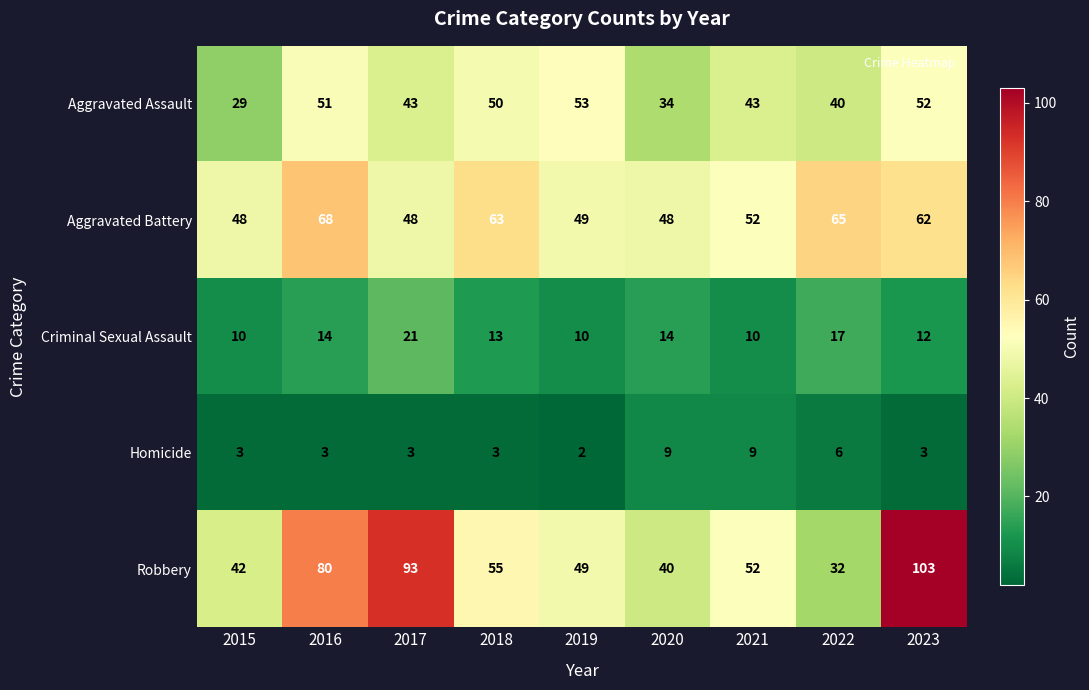

Which series changed the most between 2015 and 2022?

Aggravated Battery